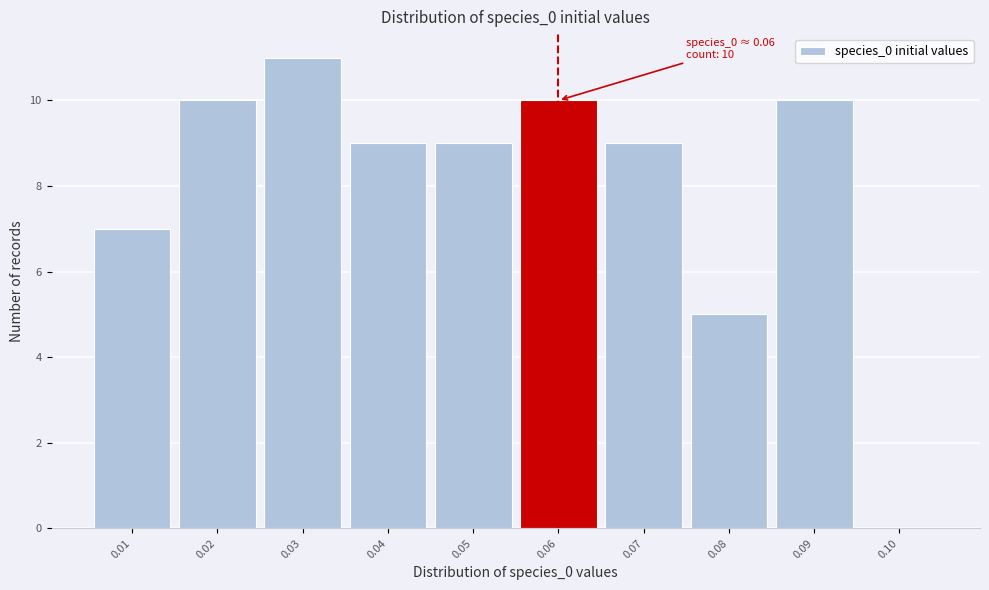

Over which range of the x-axis is the bar tallest?

0.025 to 0.035